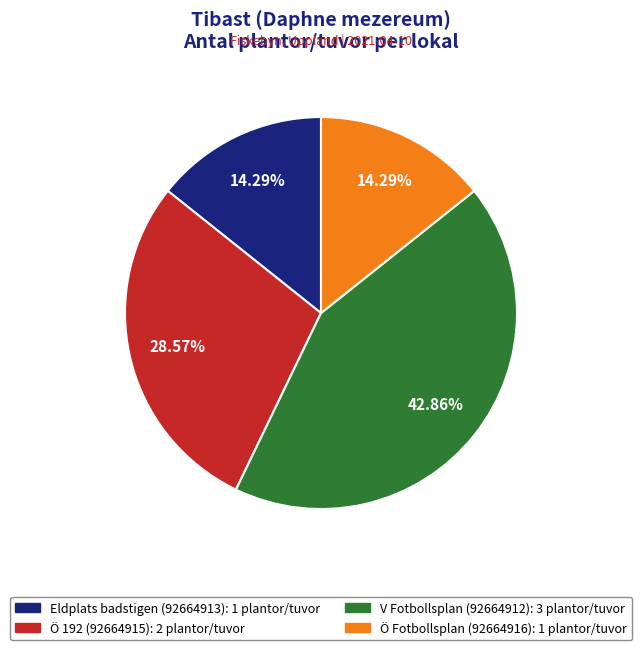

What is the ratio of the value at Eldplats badstigen (92664913) to the value at V Fotbollsplan (92664912)?

0.3